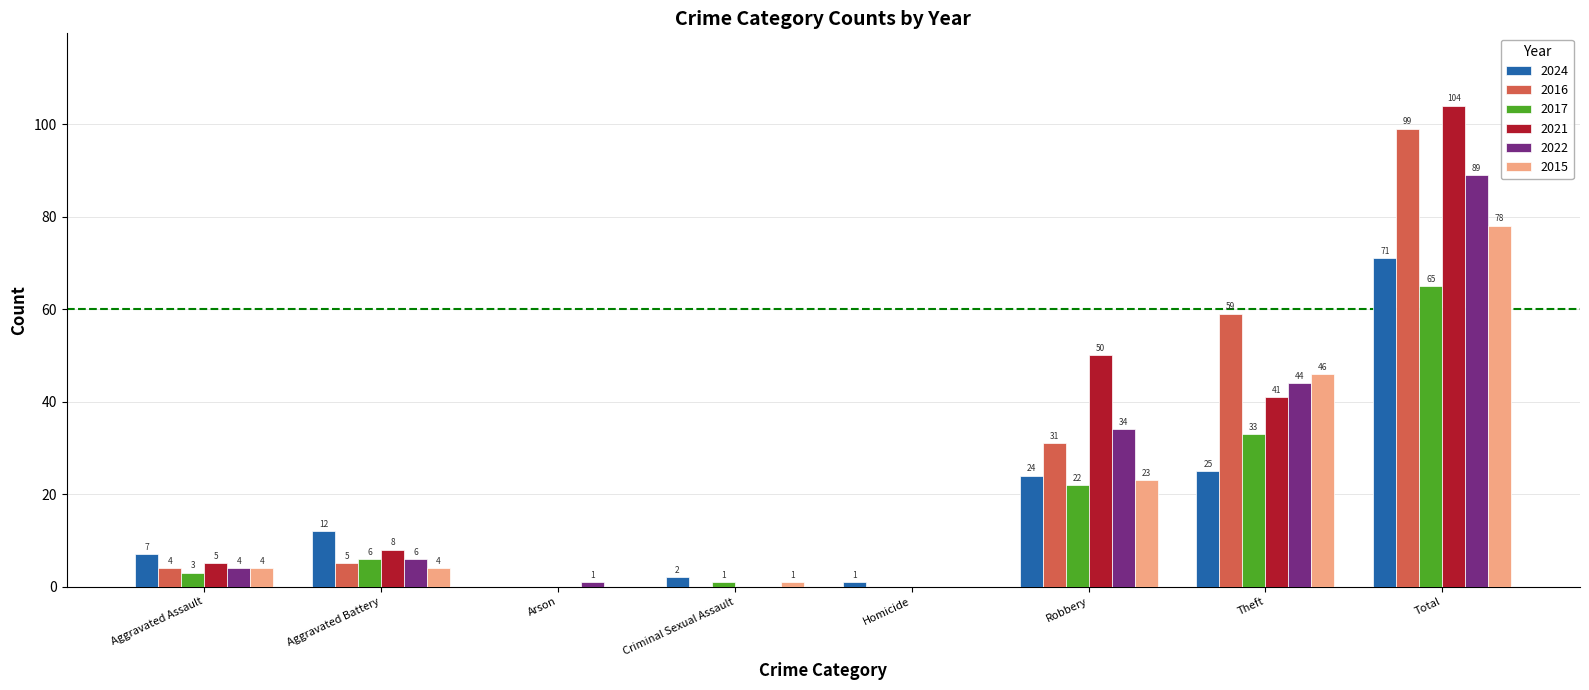

At which category is the sum across all series the highest?

Total